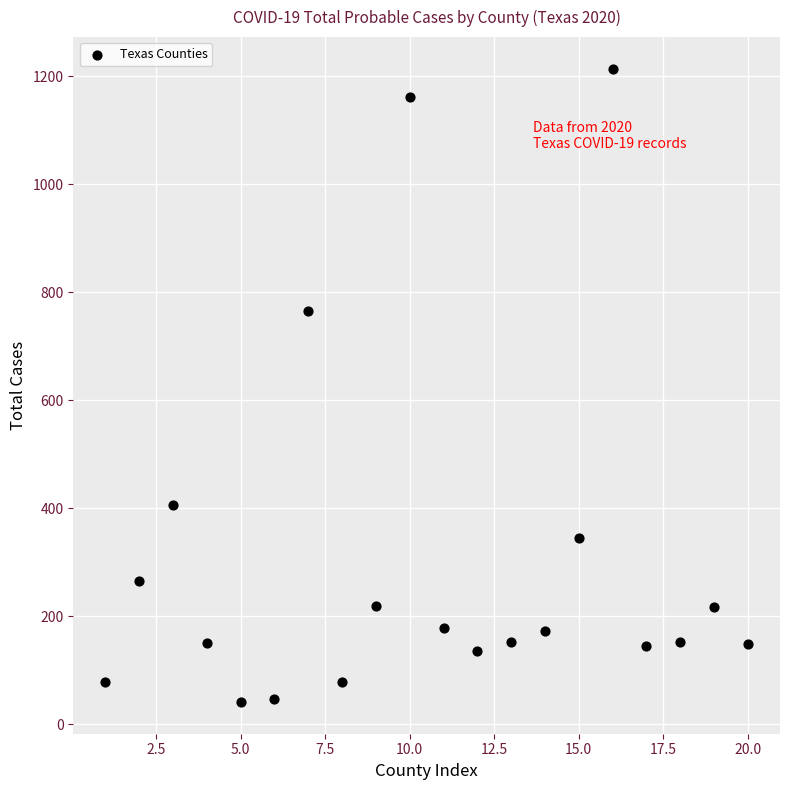

What Y value in the scatter plot is closest to 627?

765